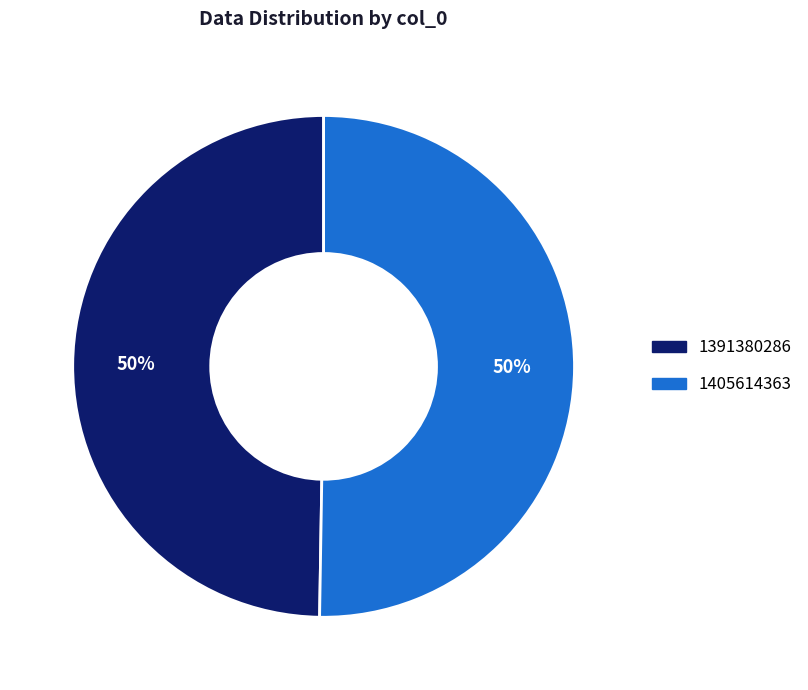

Between 1405614363 and 1391380286, which is larger?

1405614363